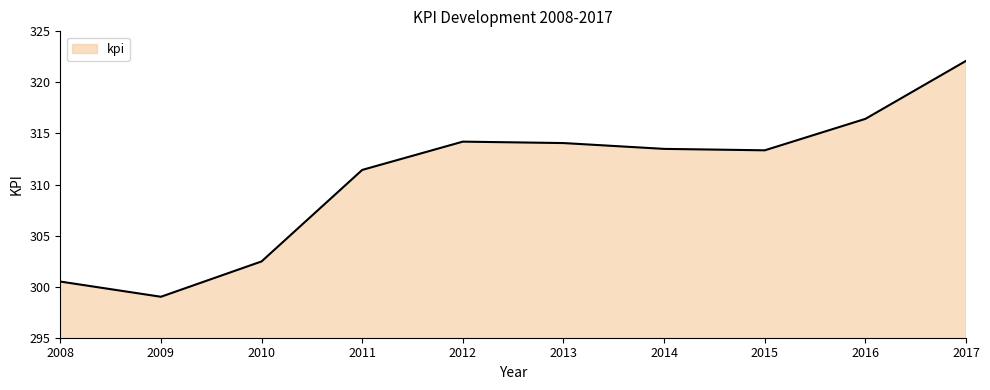

How many interior local peaks (higher than both neighbors) does the data have?

1